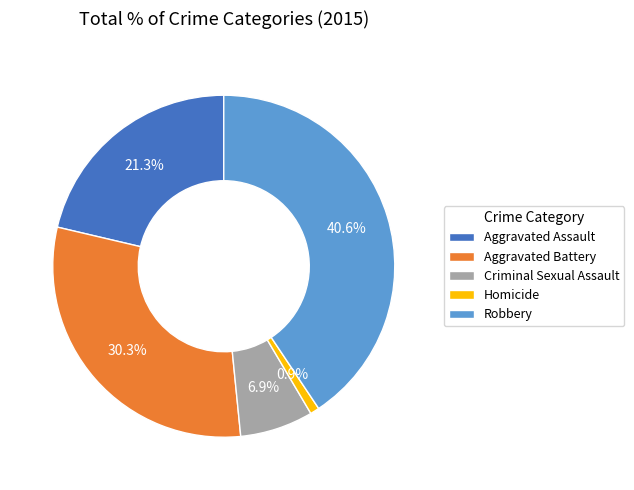

What percentage is the Criminal Sexual Assault slice, to the nearest percent?

7%